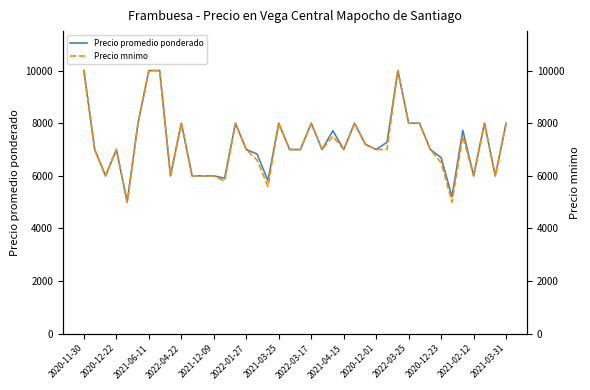

The value of Precio promedio ponderado at 2021-03-31 is 3790. True or false?

False